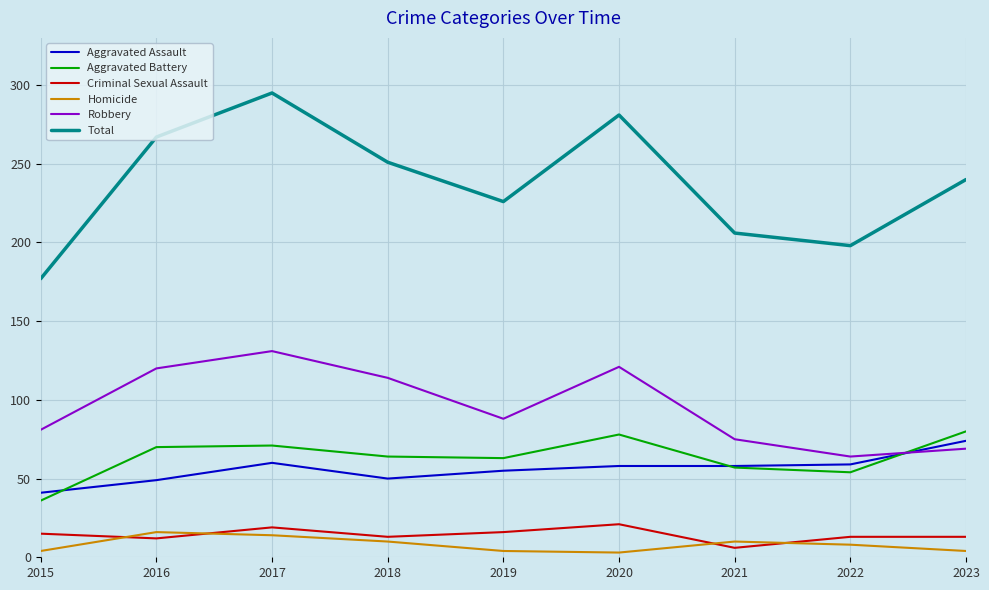

Which series has the largest total across all categories?

Total